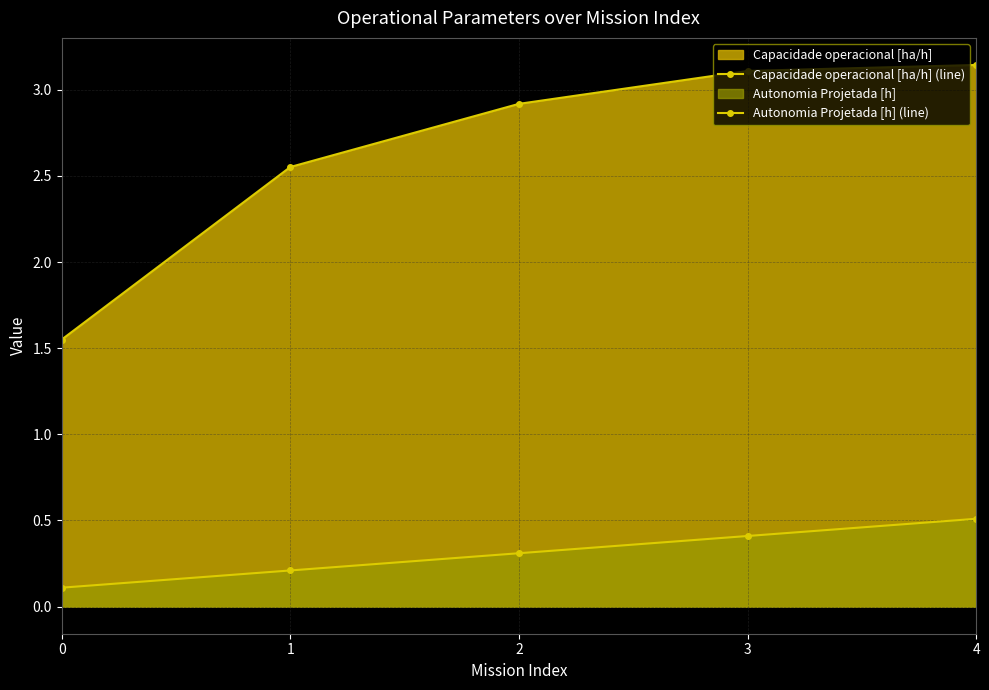

The Capacidade operacional [ha/h] (line) series shows 1.6 at 1. True or false?

False